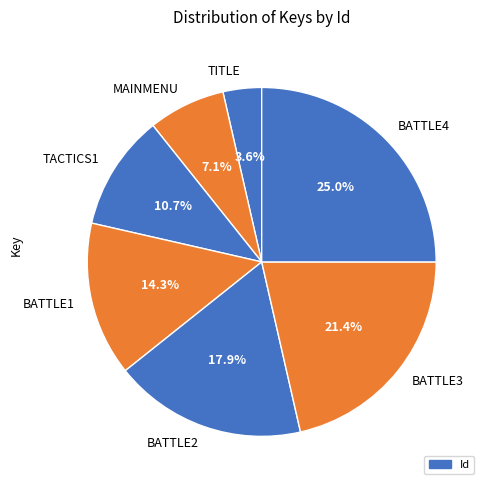

Which category has the biggest portion of the pie?

BATTLE4